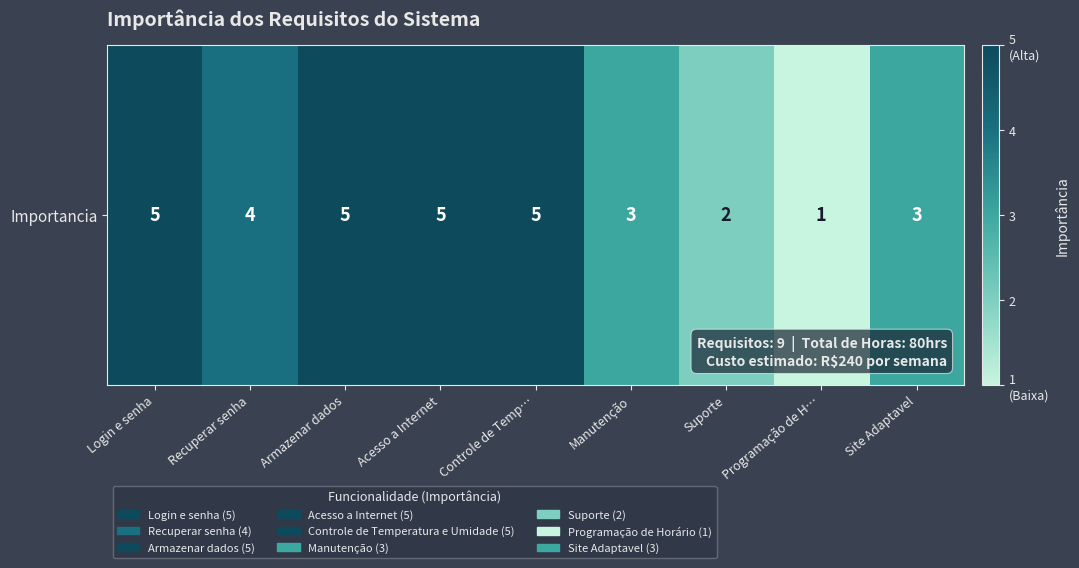

List the labels in order of value, smallest first.

Programação de H…, Suporte, Manutenção, Site Adaptavel, Recuperar senha, Login e senha, Armazenar dados, Acesso a Internet, Controle de Temp…